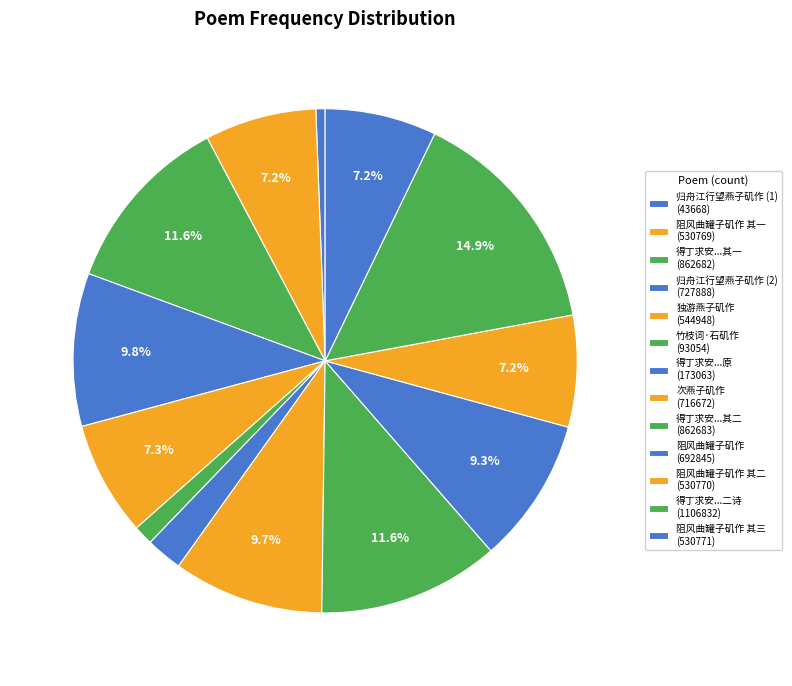

How many slices are in this pie chart?

13